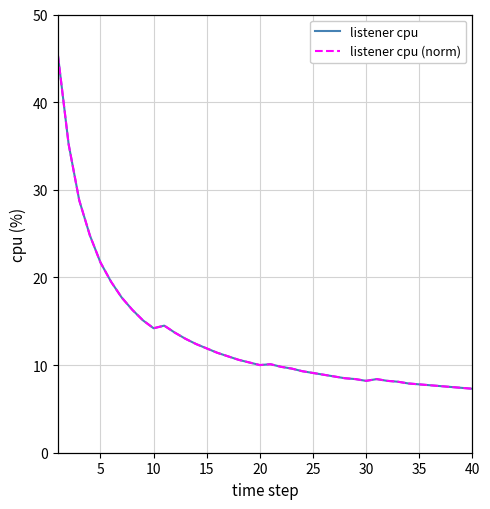

True or false: listener cpu and listener cpu (norm) intersect in this chart.

False